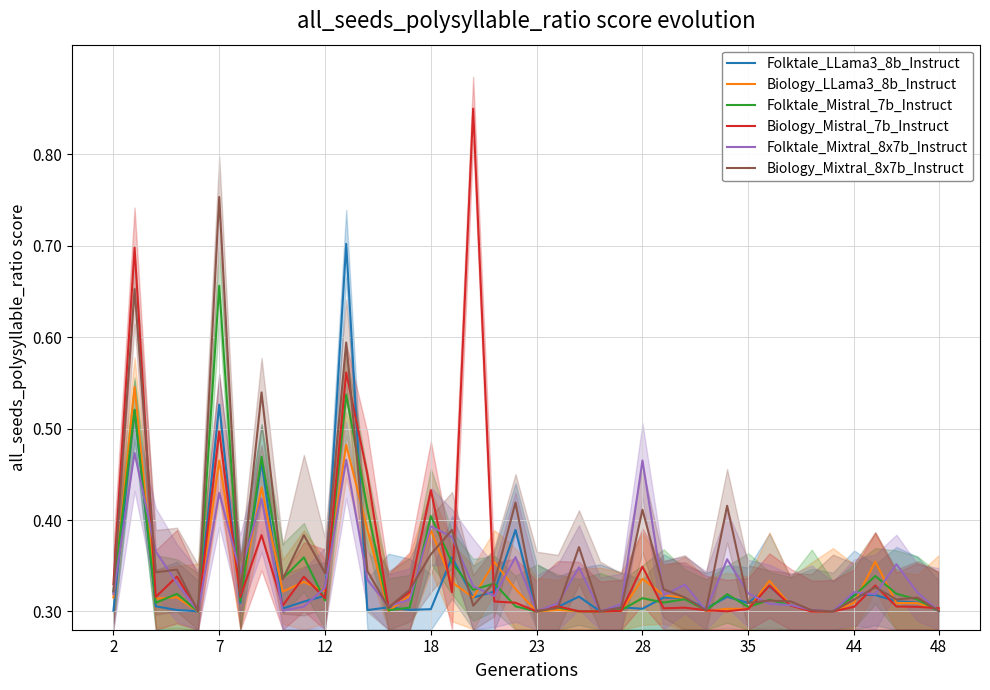

Reading right to left, extract all data points from this chart.

Folktale_LLama3_8b_Instruct: 0.3	0.3	0.3	0.3	0.3	0.3	0.3	0.3	0.3	0.3	0.3	0.3	0.3	0.3	0.3	0.3	0.3	0.3	0.3	0.3	0.4	0.3	0.3	0.4	0.3	0.3	0.3	0.3	0.7	0.3	0.3	0.3	0.5	0.3	0.5	0.3	0.3	0.3	0.5	0.3
Biology_LLama3_8b_Instruct: 0.3	0.3	0.3	0.4	0.3	0.3	0.3	0.3	0.3	0.3	0.3	0.3	0.3	0.3	0.3	0.3	0.3	0.3	0.3	0.3	0.3	0.4	0.3	0.3	0.4	0.3	0.3	0.4	0.5	0.3	0.3	0.3	0.4	0.3	0.5	0.3	0.3	0.3	0.5	0.3
Folktale_Mistral_7b_Instruct: 0.3	0.3	0.3	0.3	0.3	0.3	0.3	0.3	0.3	0.3	0.3	0.3	0.3	0.3	0.3	0.3	0.3	0.3	0.3	0.3	0.3	0.3	0.3	0.4	0.4	0.3	0.3	0.4	0.5	0.3	0.4	0.3	0.5	0.3	0.7	0.3	0.3	0.3	0.5	0.3
Biology_Mistral_7b_Instruct: 0.3	0.3	0.3	0.3	0.3	0.3	0.3	0.3	0.3	0.3	0.3	0.3	0.3	0.3	0.3	0.3	0.3	0.3	0.3	0.3	0.3	0.3	0.9	0.3	0.4	0.3	0.3	0.5	0.6	0.3	0.3	0.3	0.4	0.3	0.5	0.3	0.3	0.3	0.7	0.3
Folktale_Mixtral_8x7b_Instruct: 0.3	0.3	0.4	0.3	0.3	0.3	0.3	0.3	0.3	0.3	0.4	0.3	0.3	0.3	0.5	0.3	0.3	0.3	0.3	0.3	0.4	0.3	0.3	0.4	0.4	0.3	0.3	0.3	0.5	0.3	0.3	0.3	0.4	0.3	0.4	0.3	0.3	0.4	0.5	0.3
Biology_Mixtral_8x7b_Instruct: 0.3	0.3	0.3	0.3	0.3	0.3	0.3	0.3	0.3	0.3	0.4	0.3	0.3	0.3	0.4	0.3	0.3	0.4	0.3	0.3	0.4	0.3	0.3	0.4	0.4	0.3	0.3	0.3	0.6	0.3	0.4	0.3	0.5	0.3	0.8	0.3	0.3	0.3	0.7	0.3